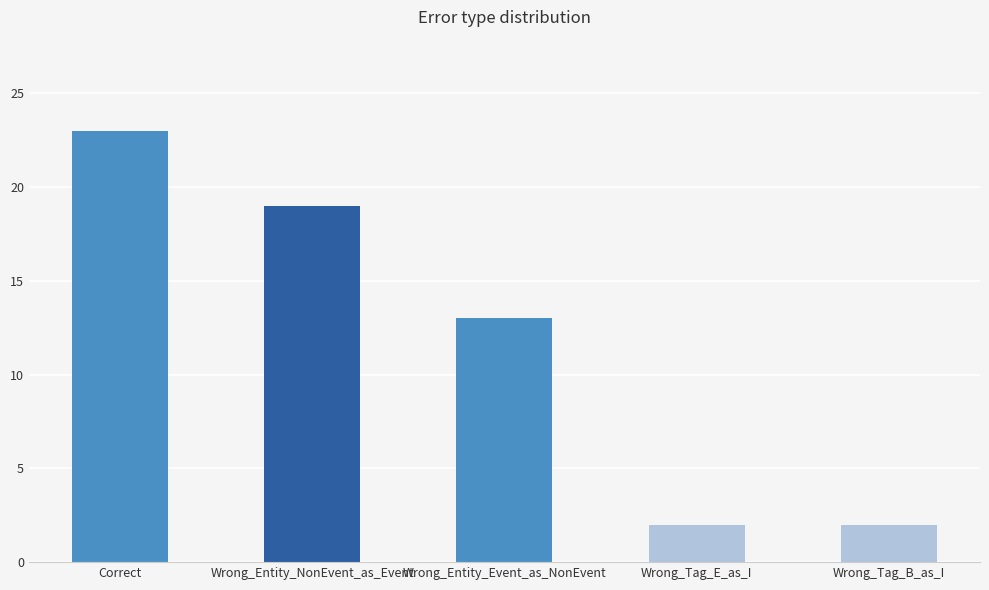

At which label is the value closest to 12?

Wrong_Entity_Event_as_NonEvent